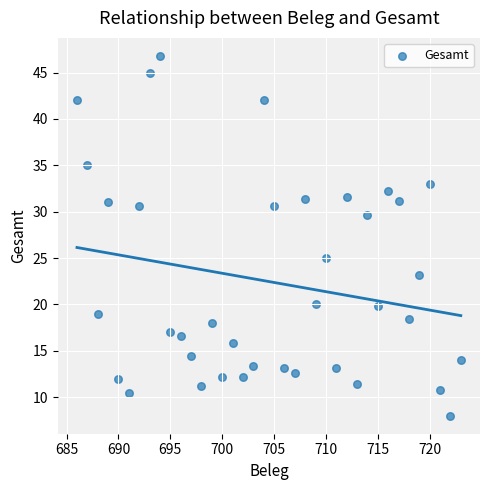

What Y value in the scatter plot is closest to 27?

25.0